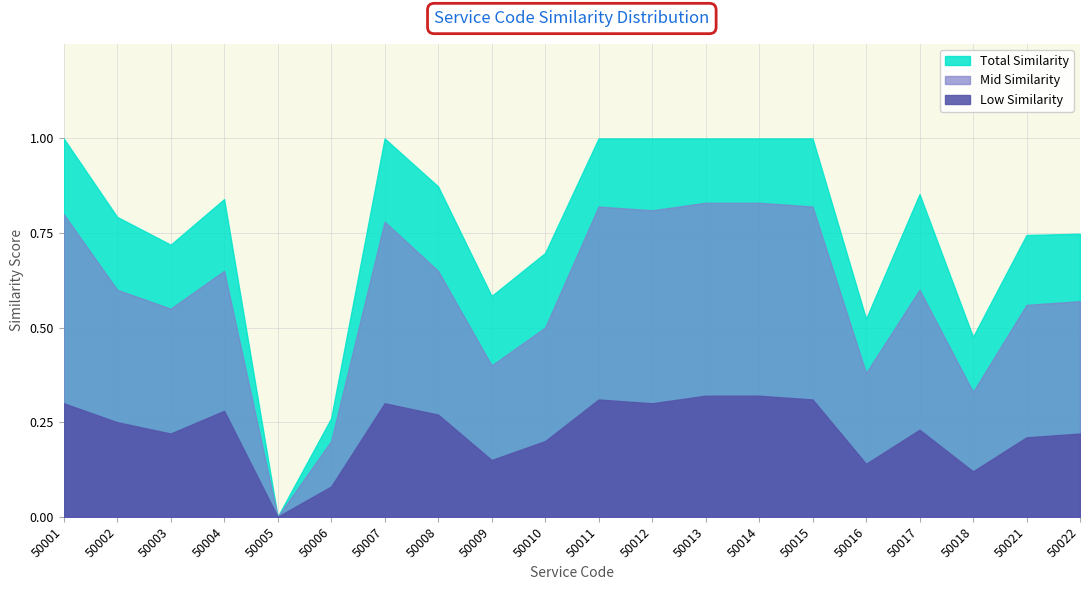

Reading right to left, list all the values displayed in this chart.

Total Similarity: 50022=0.7	50021=0.7	50018=0.5	50017=0.9	50016=0.5	50015=1.0	50014=1.0	50013=1.0	50012=1.0	50011=1.0	50010=0.7	50009=0.6	50008=0.9	50007=1.0	50006=0.3	50005=0.0	50004=0.8	50003=0.7	50002=0.8	50001=1.0
Mid Similarity: 50022=0.6	50021=0.6	50018=0.3	50017=0.6	50016=0.4	50015=0.8	50014=0.8	50013=0.8	50012=0.8	50011=0.8	50010=0.5	50009=0.4	50008=0.7	50007=0.8	50006=0.2	50005=0.0	50004=0.7	50003=0.6	50002=0.6	50001=0.8
Low Similarity: 50022=0.2	50021=0.2	50018=0.1	50017=0.2	50016=0.1	50015=0.3	50014=0.3	50013=0.3	50012=0.3	50011=0.3	50010=0.2	50009=0.1	50008=0.3	50007=0.3	50006=0.1	50005=0.0	50004=0.3	50003=0.2	50002=0.2	50001=0.3